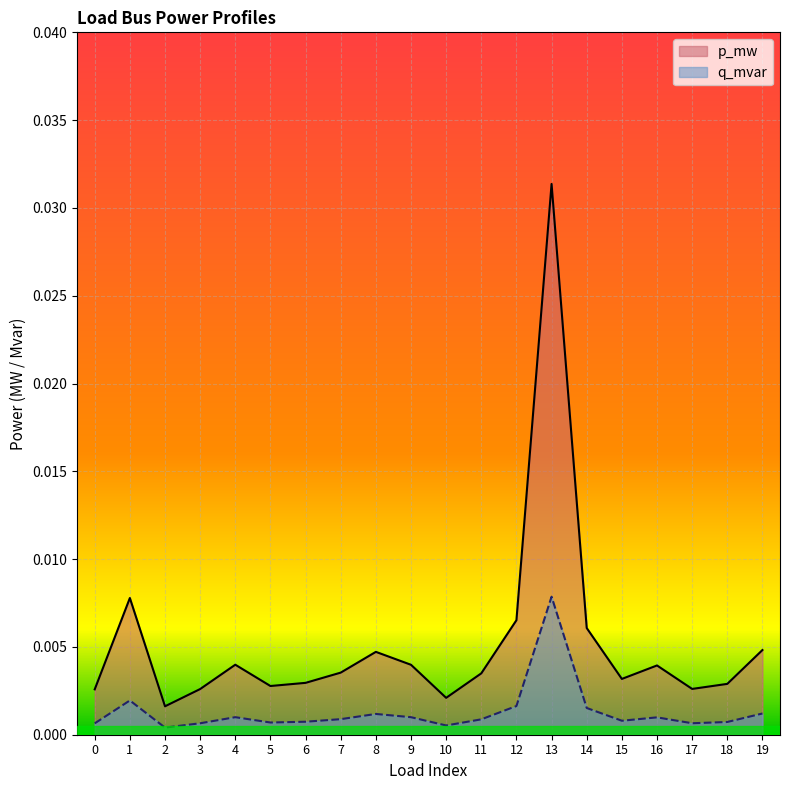

In q_mvar, how many points are higher than both neighbors (excluding endpoints)?

5